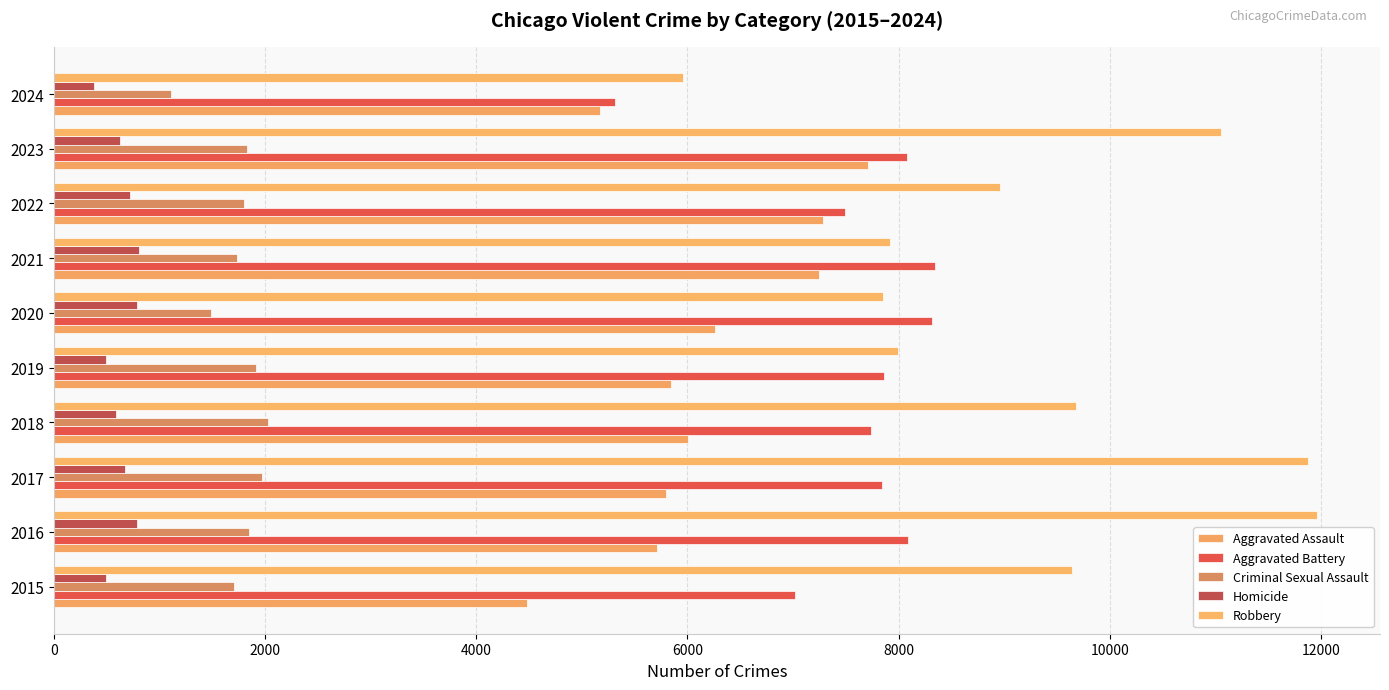

How many categories are shown in the chart?

10